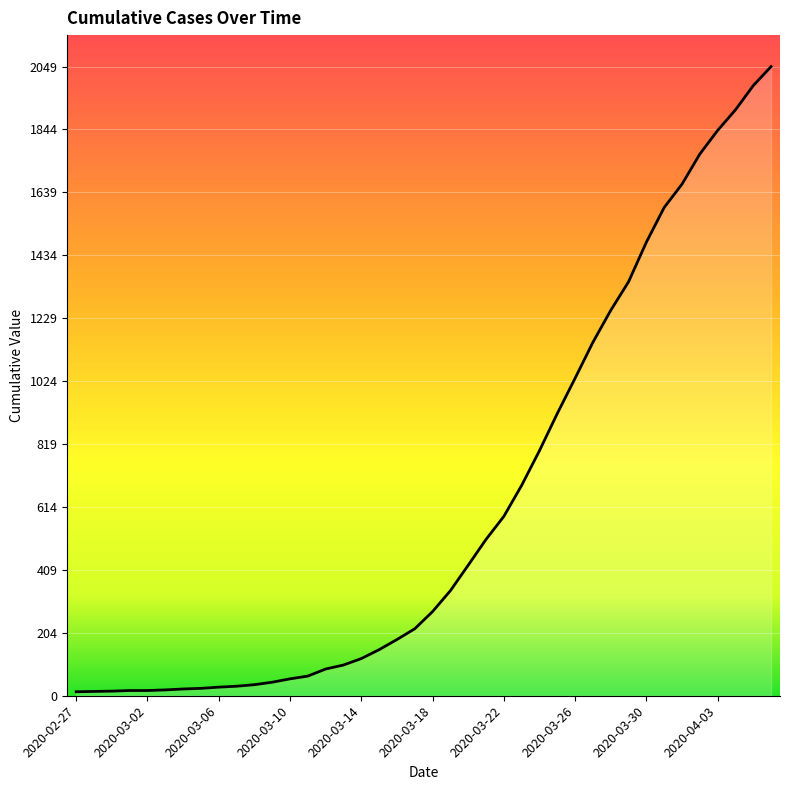

What is the minimum value shown in the chart?

13